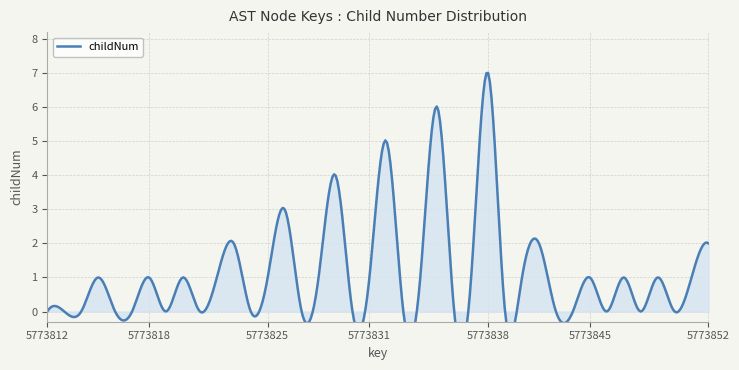

Count the values in the range 0 to 1.

32